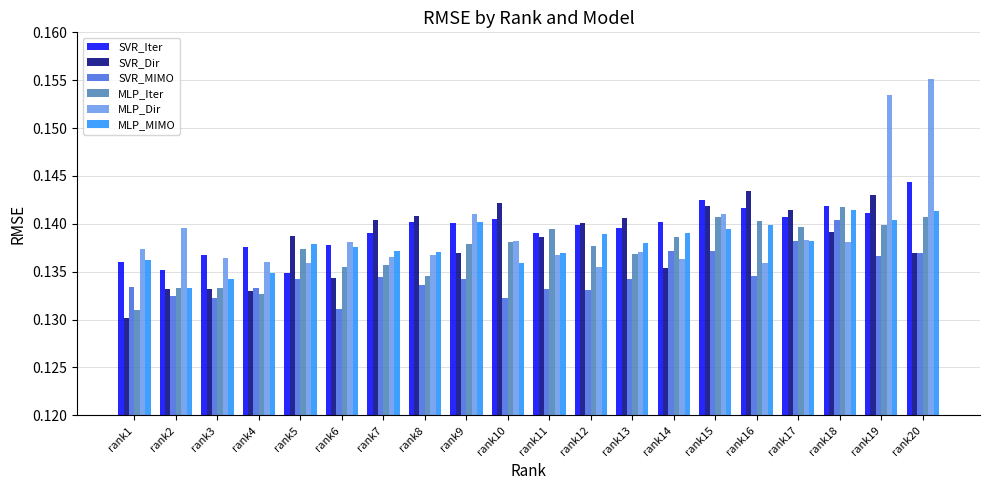

The SVR_MIMO series shows 0.2 at rank3. True or false?

False